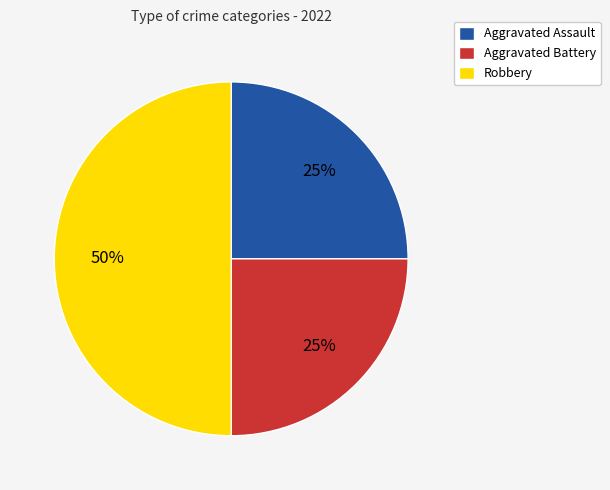

Which slice is the largest?

Robbery